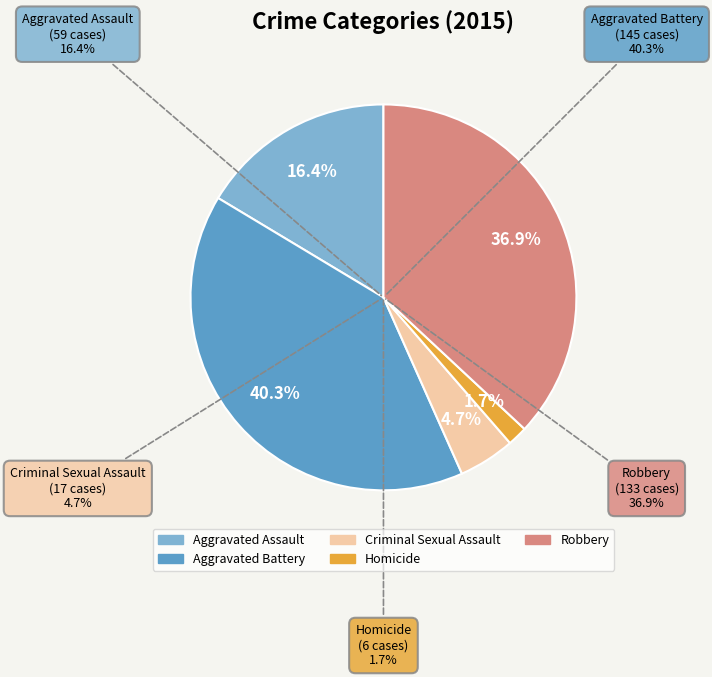

What is the total percentage of Homicide and Criminal Sexual Assault?

6.4%